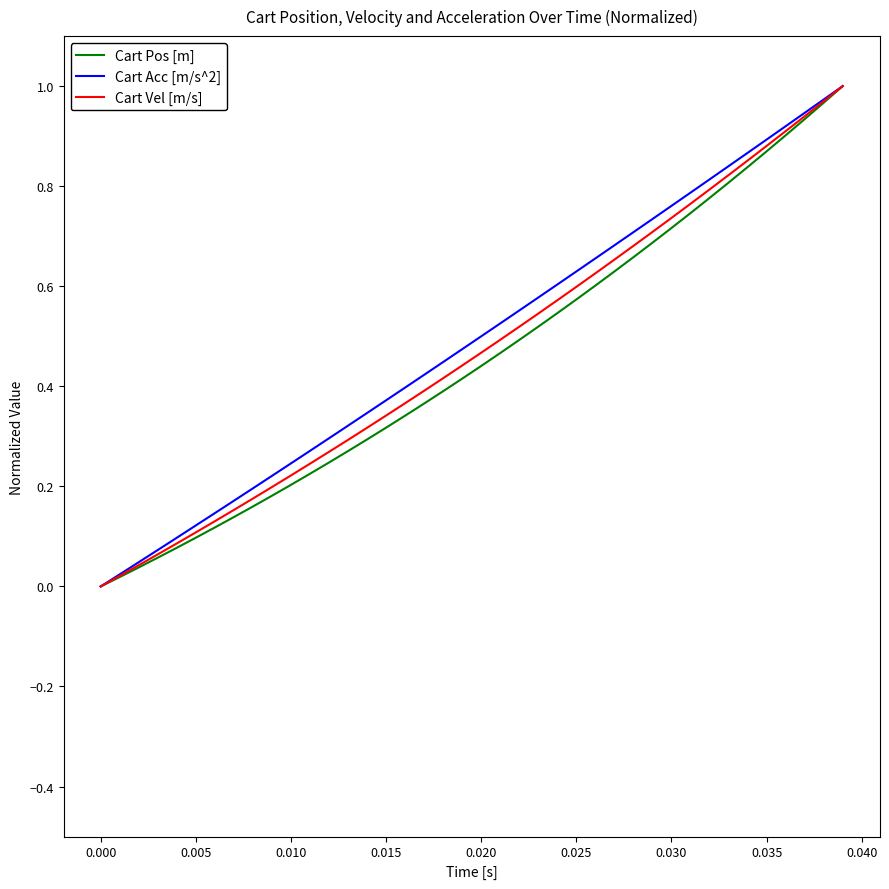

Where is Cart Acc [m/s^2] nearest to the value 0?

0.000